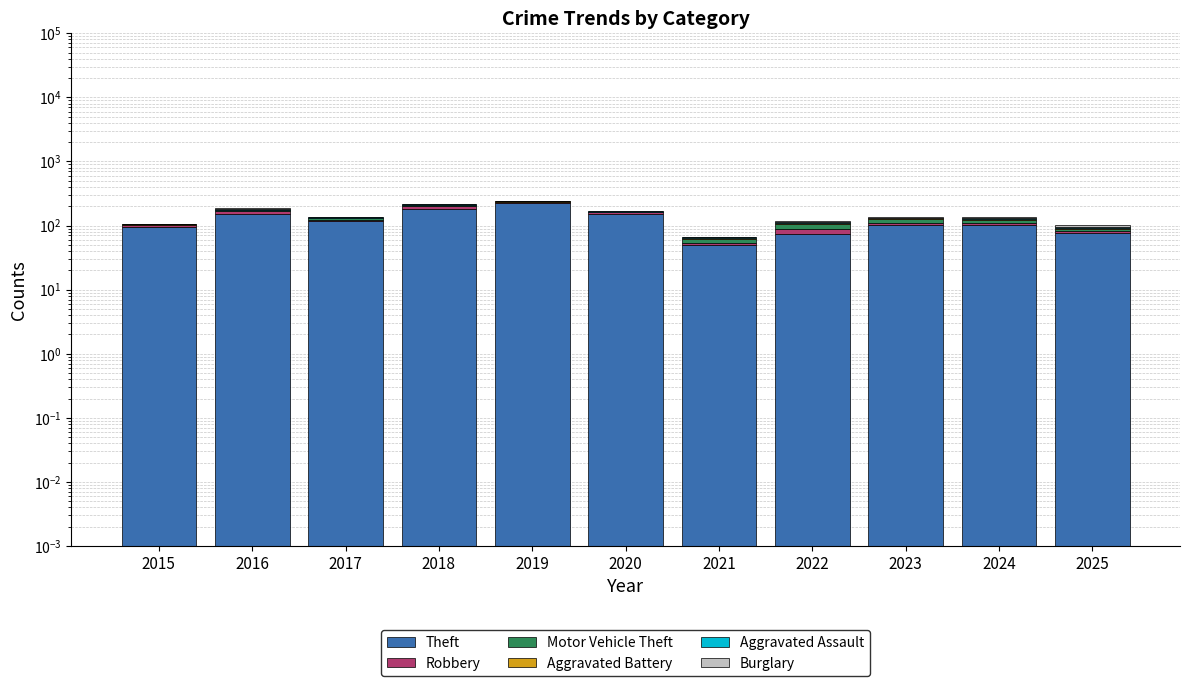

How many bars are there in each group?

6